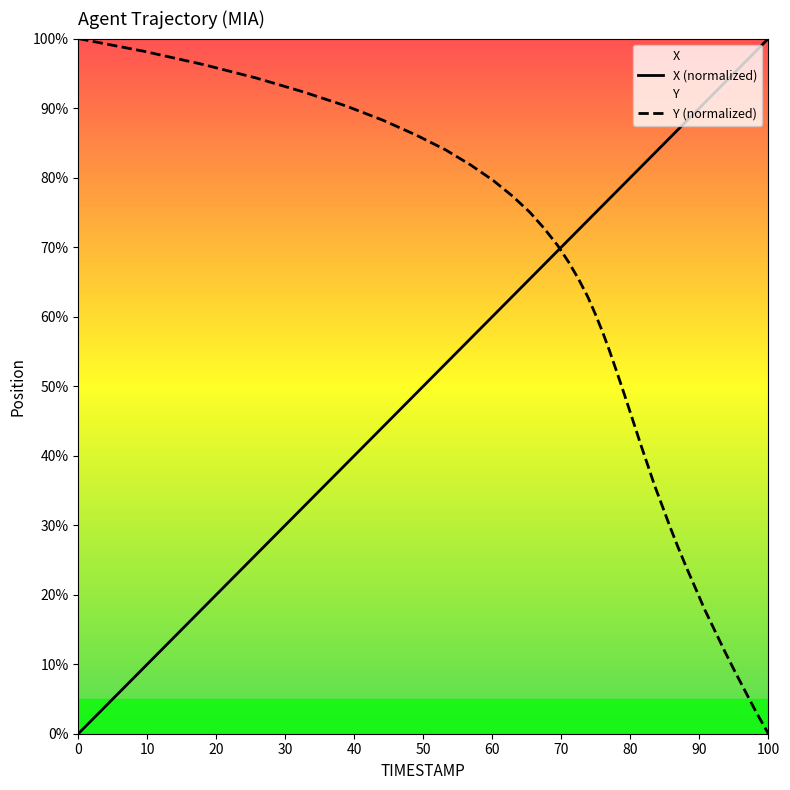

What is the maximum value shown in the chart?

100.0